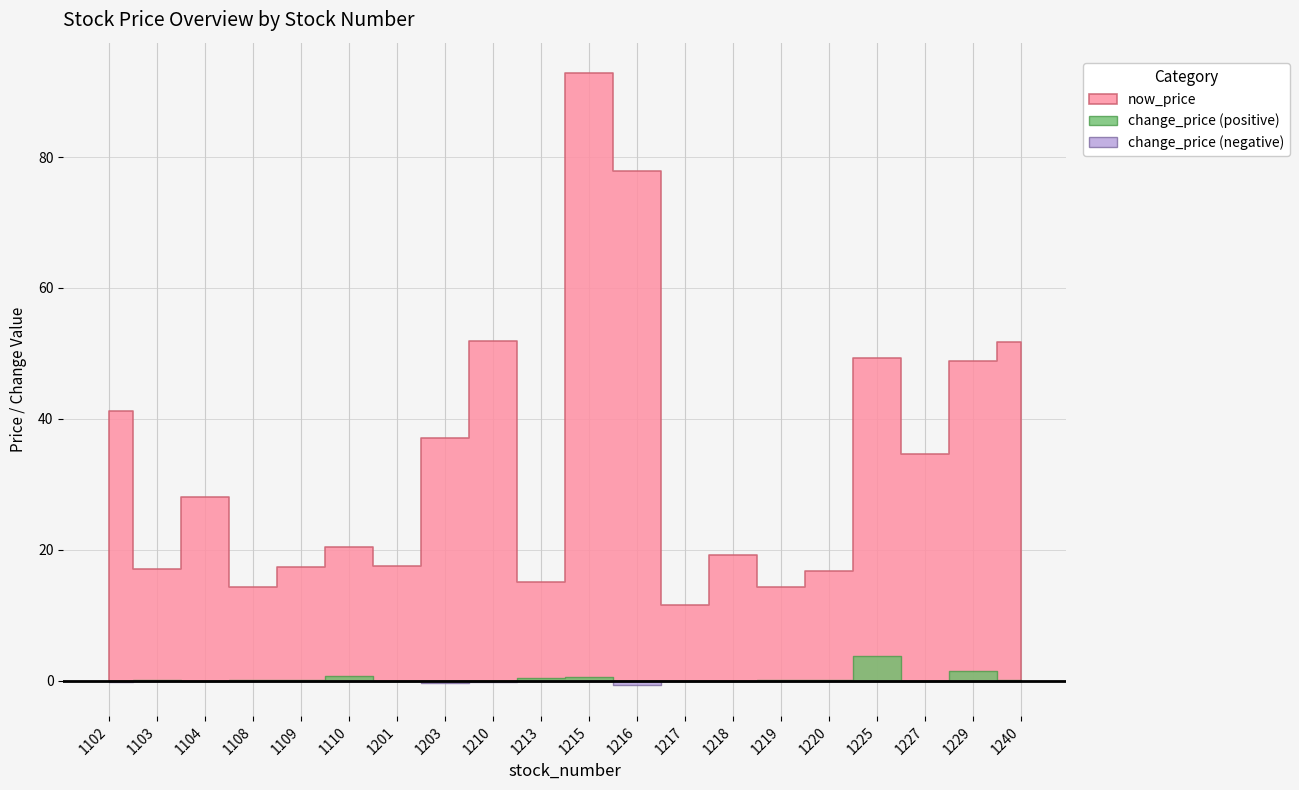

At how many categories does at least one series exceed 45?

6